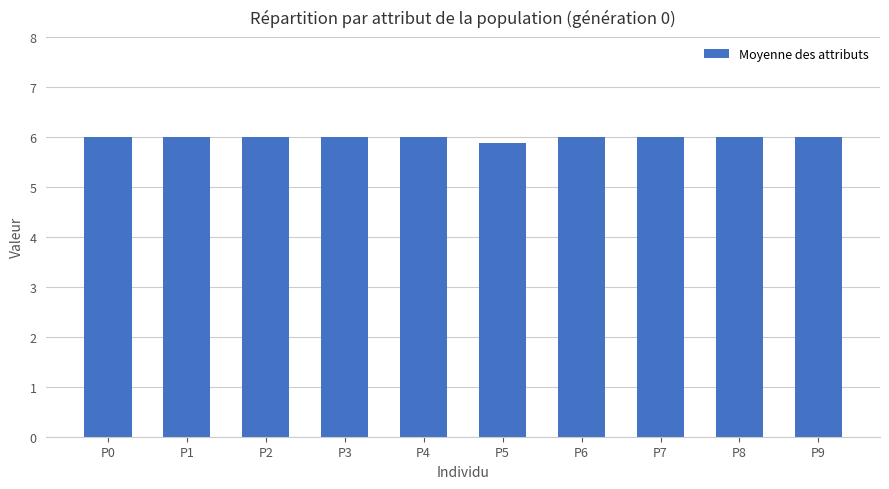

Approximately how many times larger is the value at P9 compared to P1?

1.0